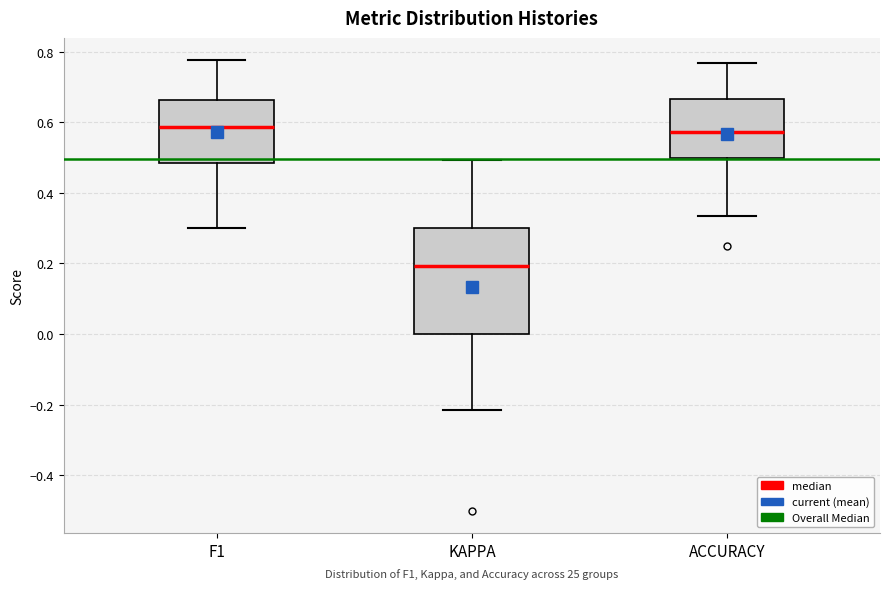

Comparing the boxes themselves (not the whiskers), which one is the tallest?

KAPPA